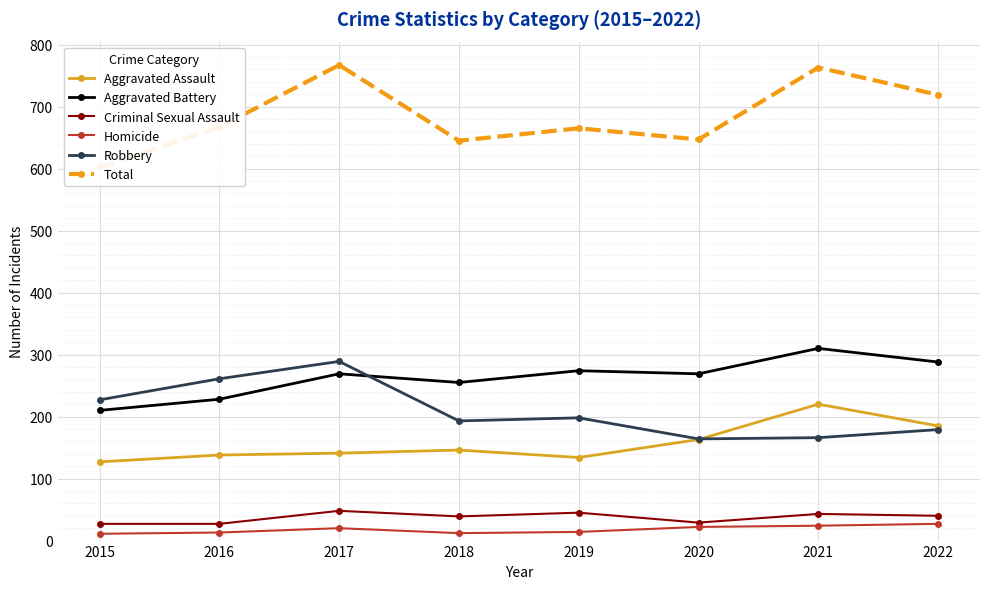

Is the value of Homicide at 2022 greater than the value of Criminal Sexual Assault at 2021?

No